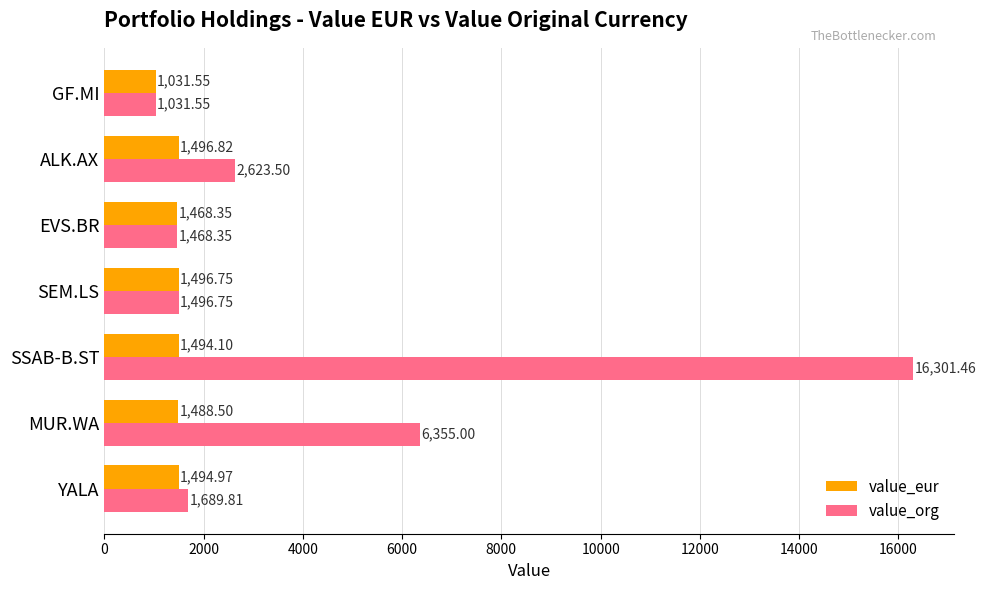

What is the difference between the maximum and second lowest values in the value_eur series?

28.5